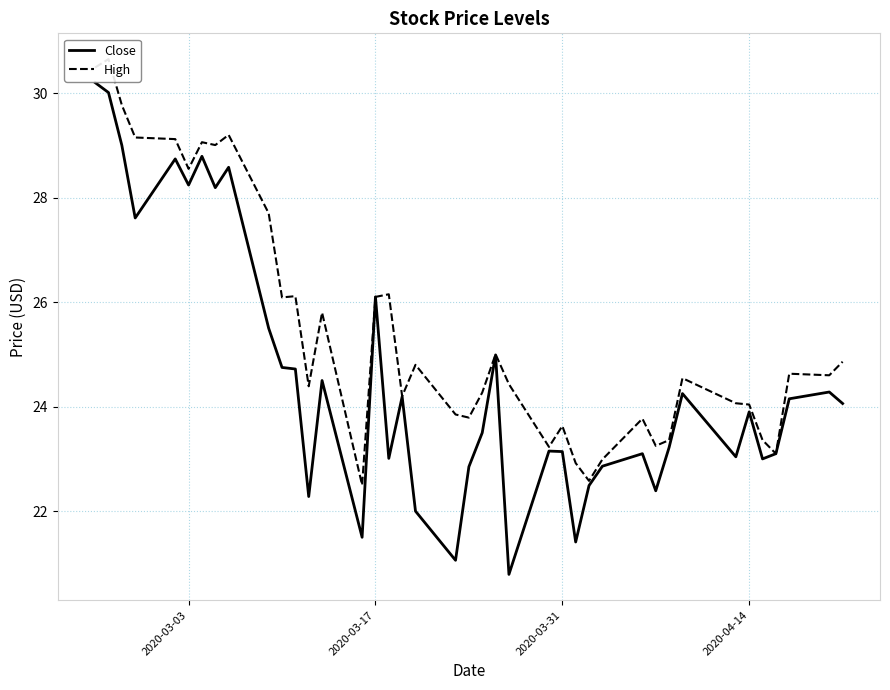

True or false: Close and High intersect in this chart.

False